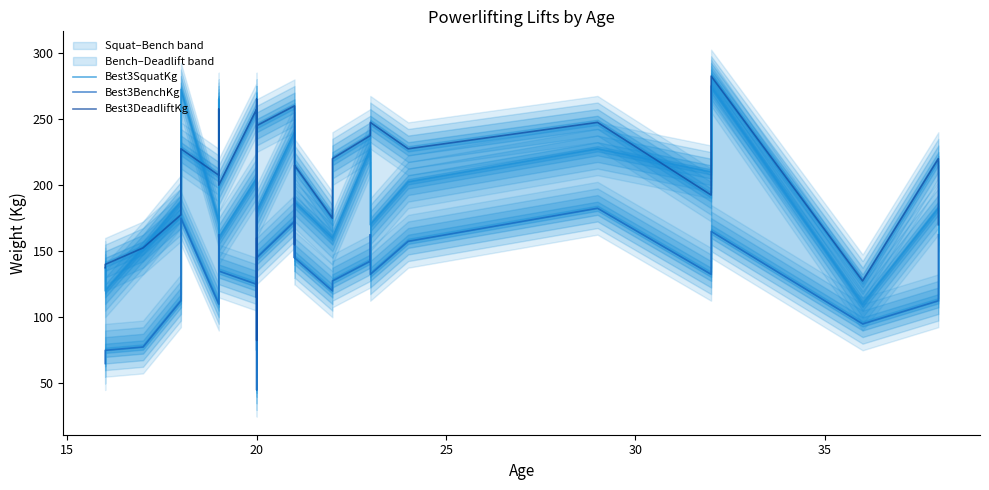

True or false: Best3SquatKg and Best3BenchKg intersect in this chart.

False